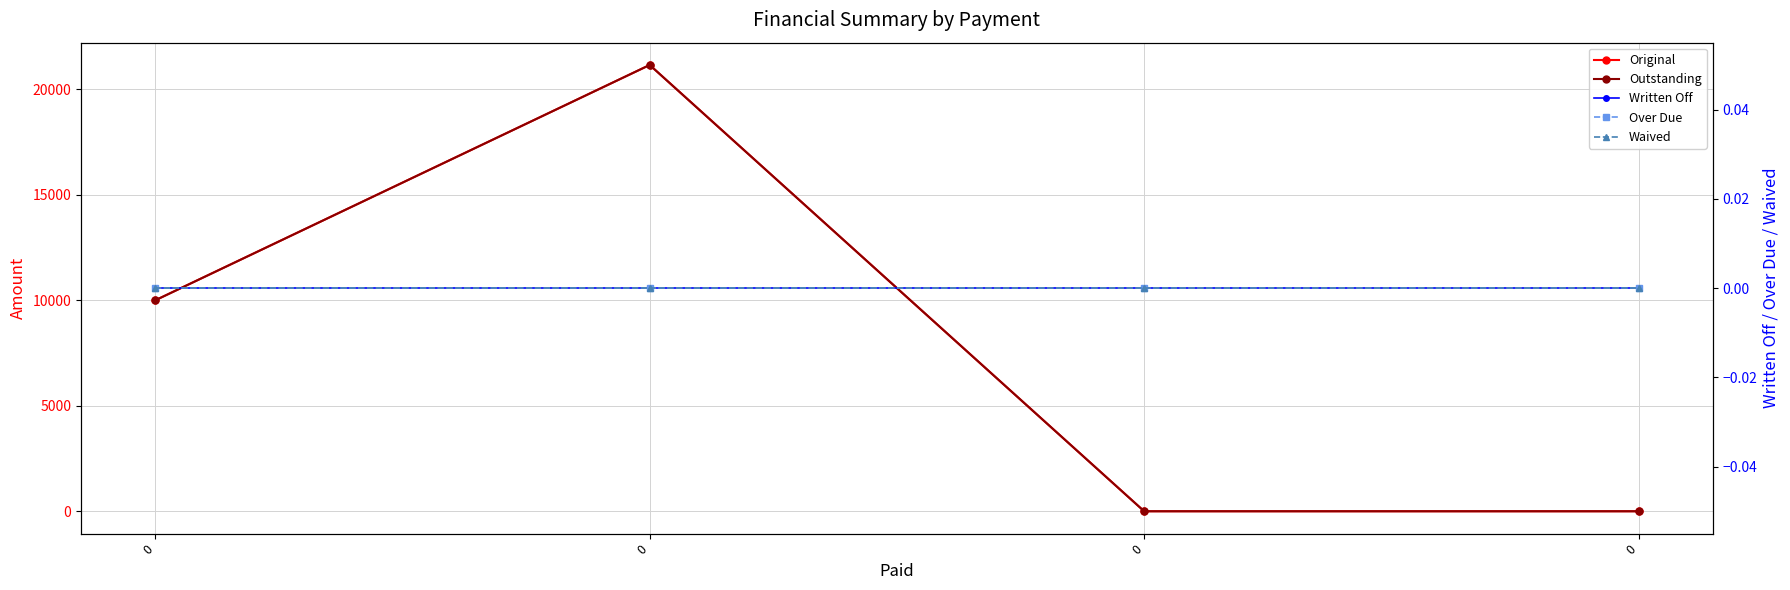

The Written Off series shows 0.0 at 0. True or false?

True